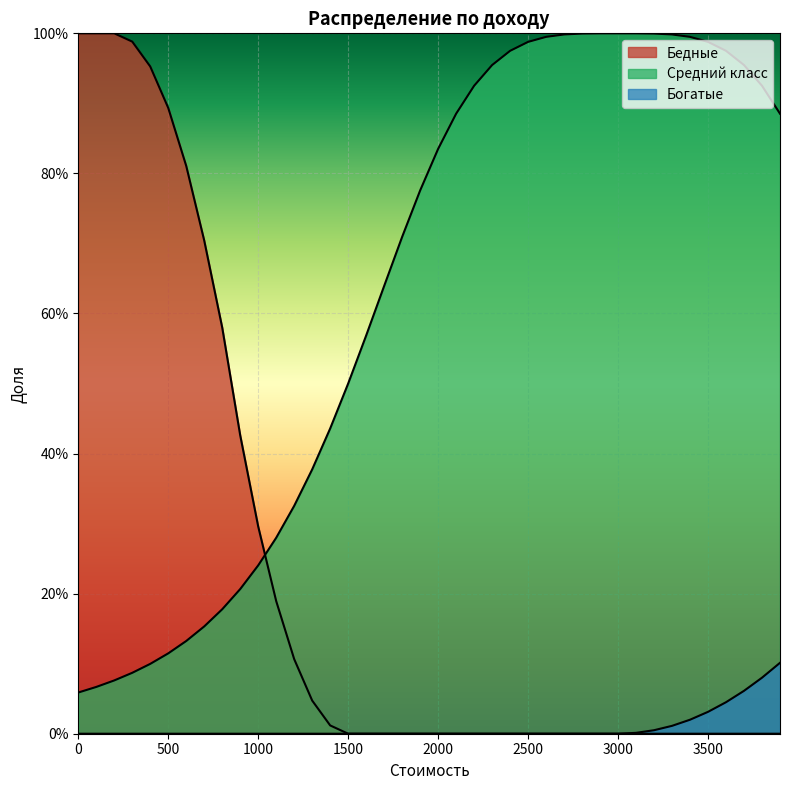

Reading left to right, what are all the values shown in this chart?

Бедные: 1.0	1.0	1.0	1.0	1.0	0.9	0.8	0.7	0.6	0.4	0.3	0.2	0.1	0.0	0.0	0.0	0.0	0.0	0.0	0.0	0.0	0.0	0.0	0.0	0.0	0.0	0.0	0.0	0.0	0.0	0.0	0.0	0.0	0.0	0.0	0.0	0.0	0.0	0.0	0.0
Средний класс: 0.1	0.1	0.1	0.1	0.1	0.1	0.1	0.2	0.2	0.2	0.2	0.3	0.3	0.4	0.4	0.5	0.6	0.6	0.7	0.8	0.8	0.9	0.9	1.0	1.0	1.0	1.0	1.0	1.0	1.0	1.0	1.0	1.0	1.0	1.0	1.0	1.0	1.0	0.9	0.9
Богатые: 0.0	0.0	0.0	0.0	0.0	0.0	0.0	0.0	0.0	0.0	0.0	0.0	0.0	0.0	0.0	0.0	0.0	0.0	0.0	0.0	0.0	0.0	0.0	0.0	0.0	0.0	0.0	0.0	0.0	0.0	0.0	0.0	0.0	0.0	0.0	0.0	0.0	0.1	0.1	0.1